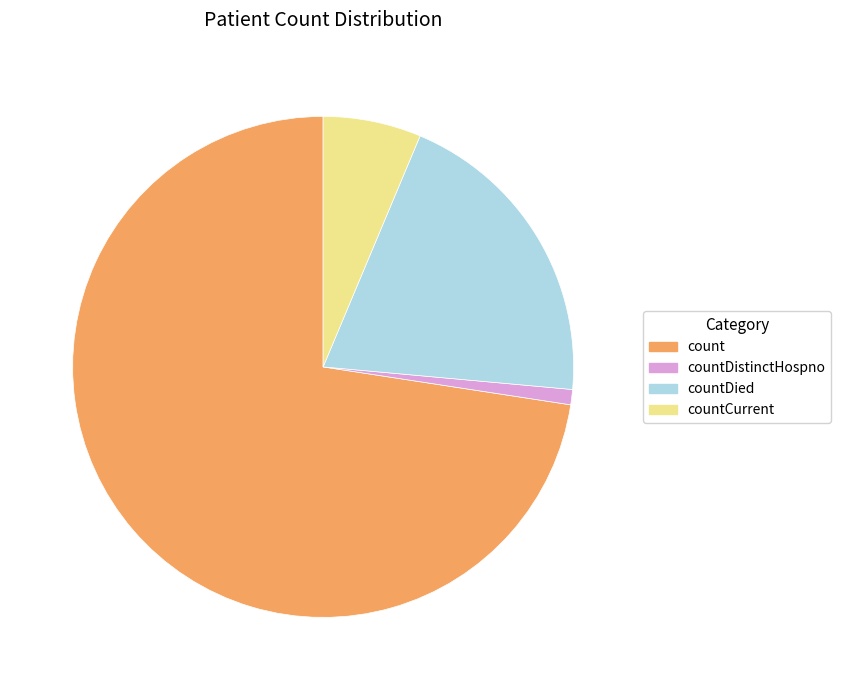

Which slice represents more than half of the pie?

count